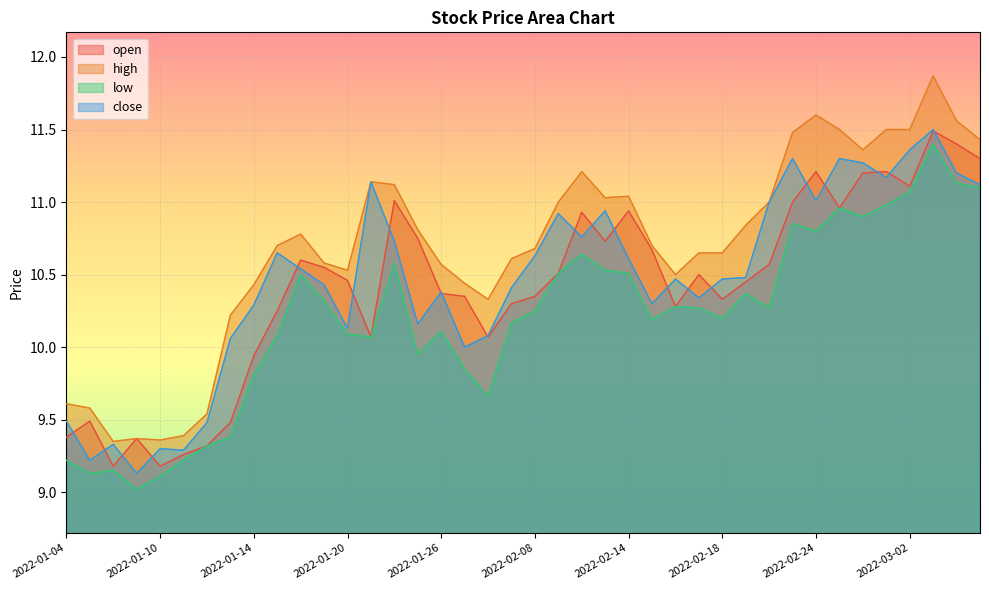

True or false: high and low intersect in this chart.

False